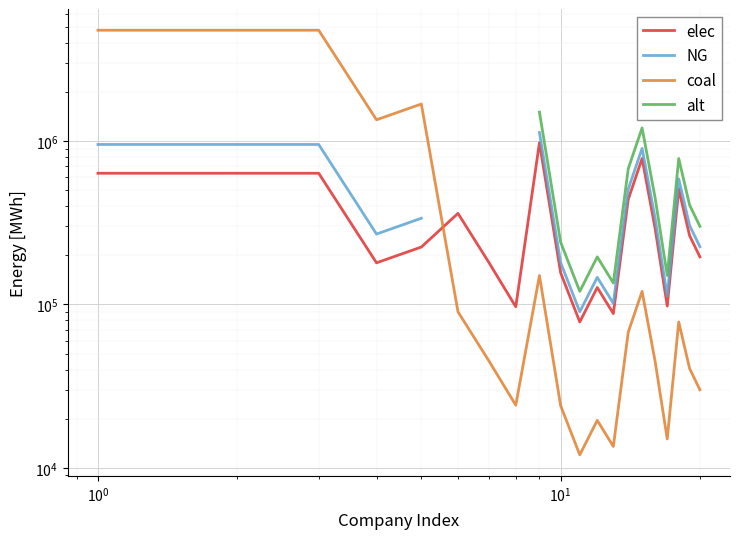

Count the number of data series in this chart.

4